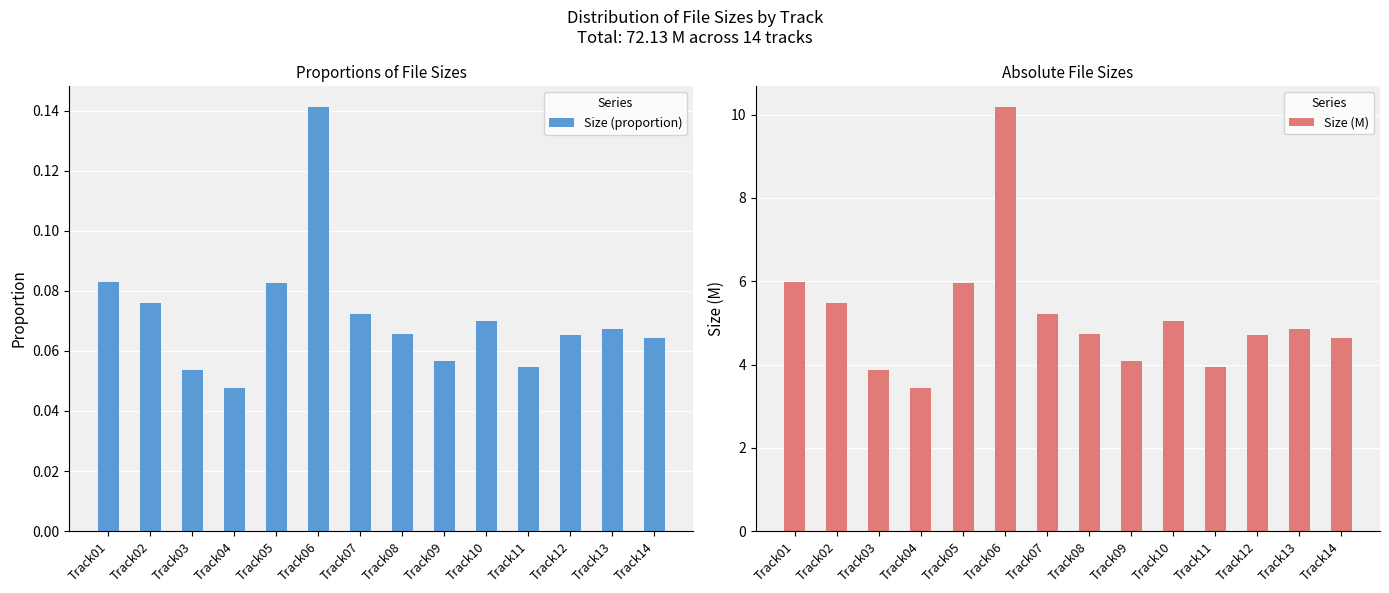

List the series in order of their peak value, highest first.

Size (M), Size (proportion)